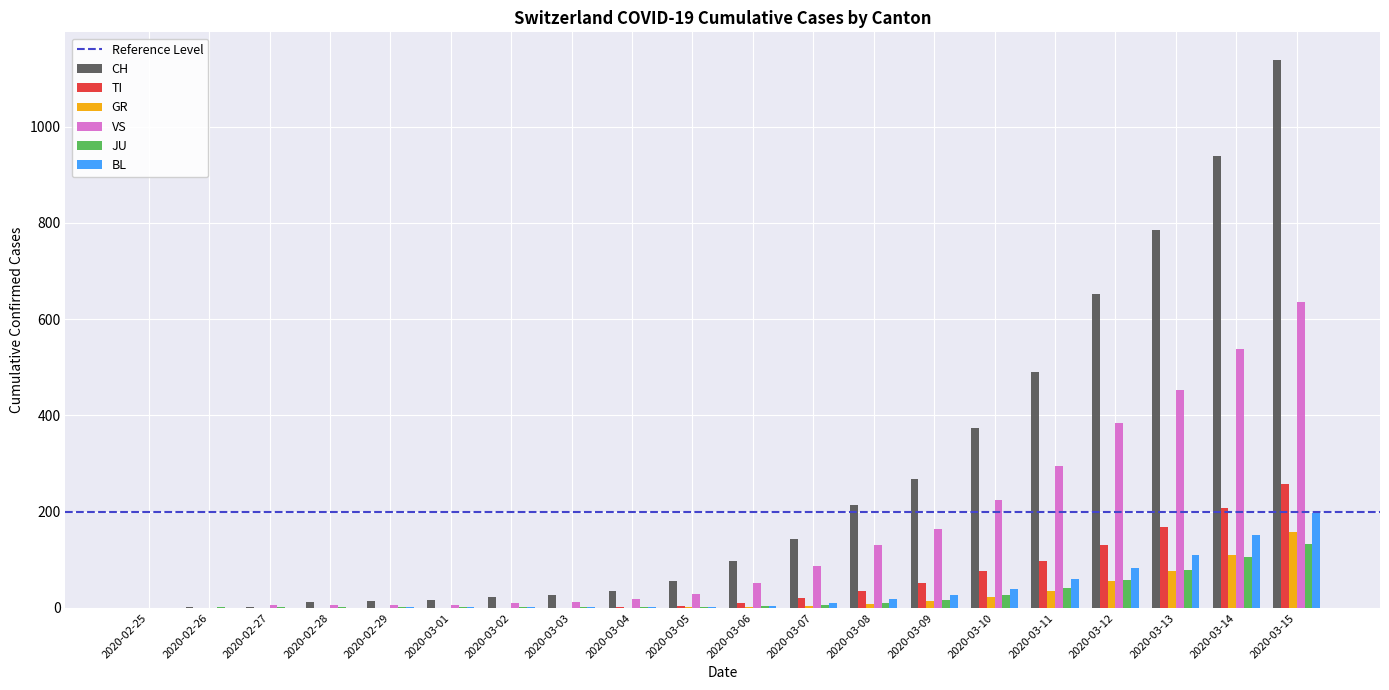

What is the difference between the JU values at 2020-03-12 and 2020-03-03?

58